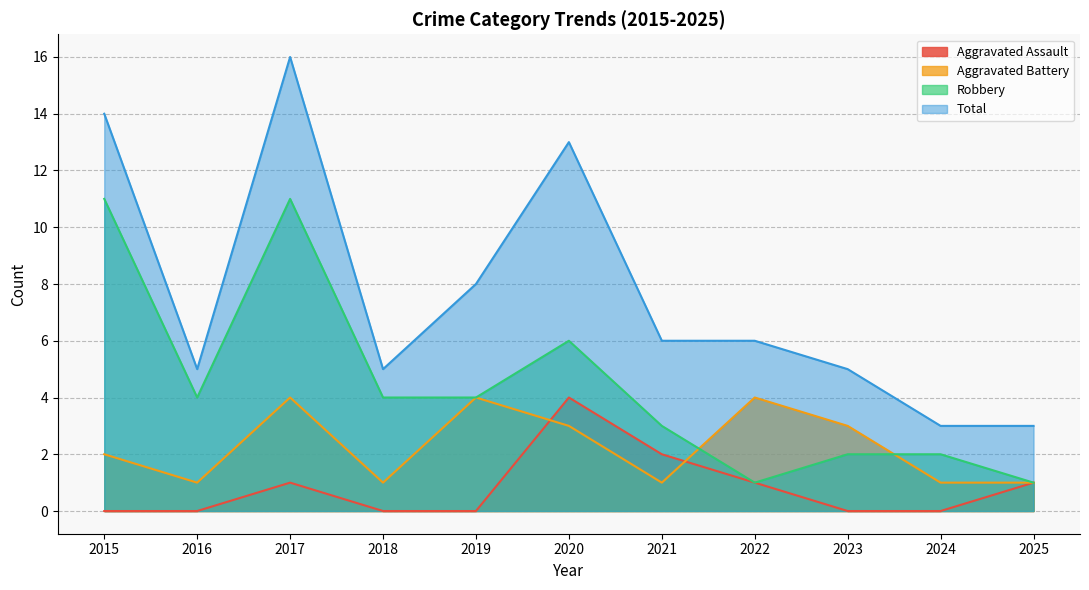

Reading left to right, list all the values displayed in this chart.

Aggravated Assault: 2015=0	2016=0	2017=1	2018=0	2019=0	2020=4	2021=2	2022=1	2023=0	2024=0	2025=1
Aggravated Battery: 2015=2	2016=1	2017=4	2018=1	2019=4	2020=3	2021=1	2022=4	2023=3	2024=1	2025=1
Robbery: 2015=11	2016=4	2017=11	2018=4	2019=4	2020=6	2021=3	2022=1	2023=2	2024=2	2025=1
Total: 2015=14	2016=5	2017=16	2018=5	2019=8	2020=13	2021=6	2022=6	2023=5	2024=3	2025=3